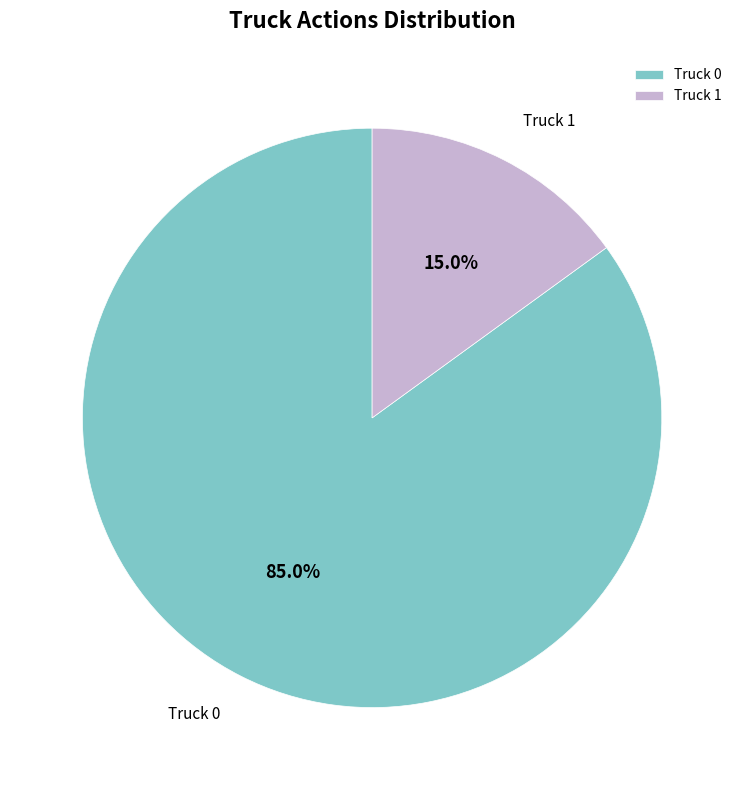

Which slice is the largest?

Truck 0